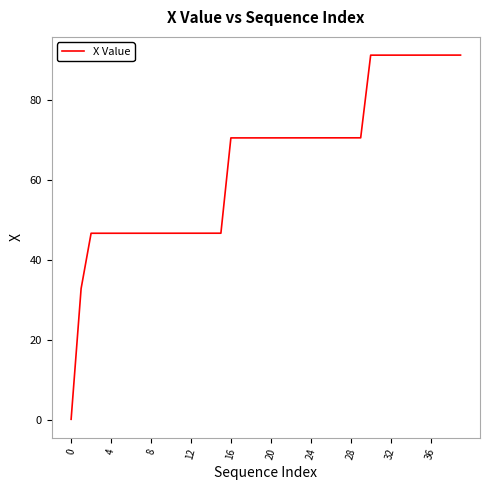

What is the minimum value shown in the chart?

0.1